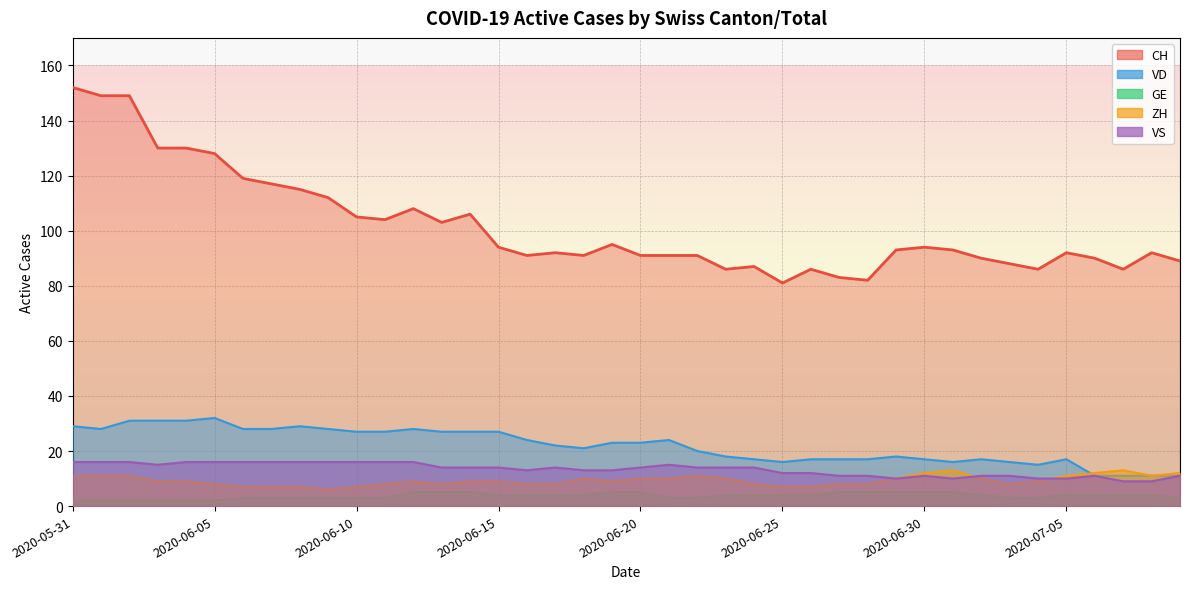

Which series has the widest spread of values?

CH